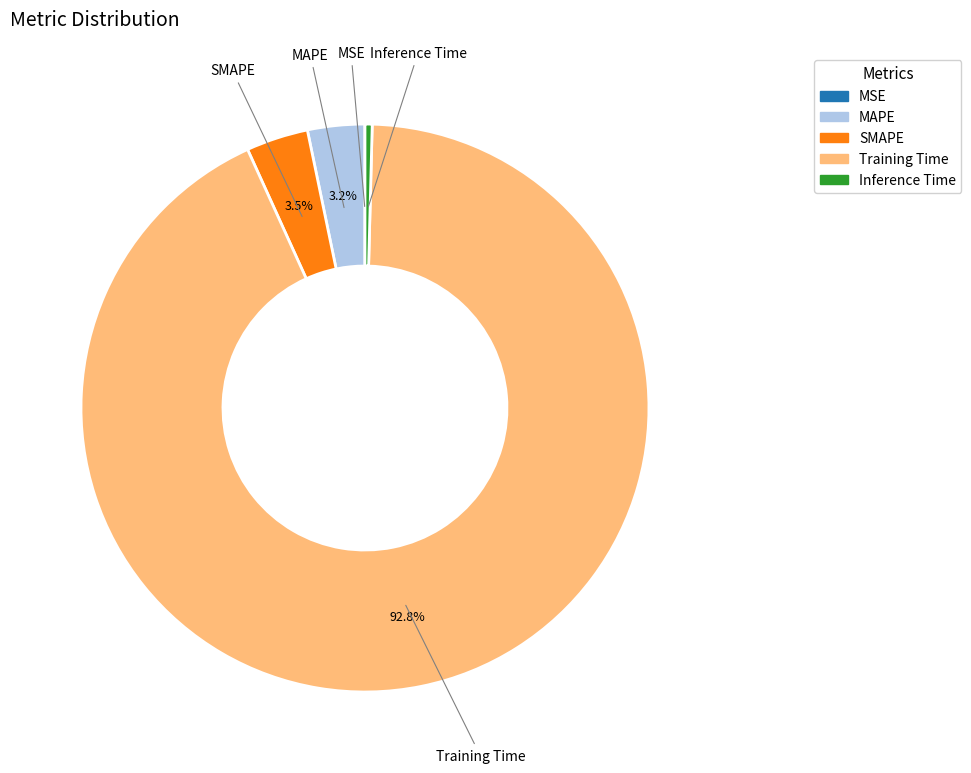

Which category has the biggest portion of the pie?

Training Time